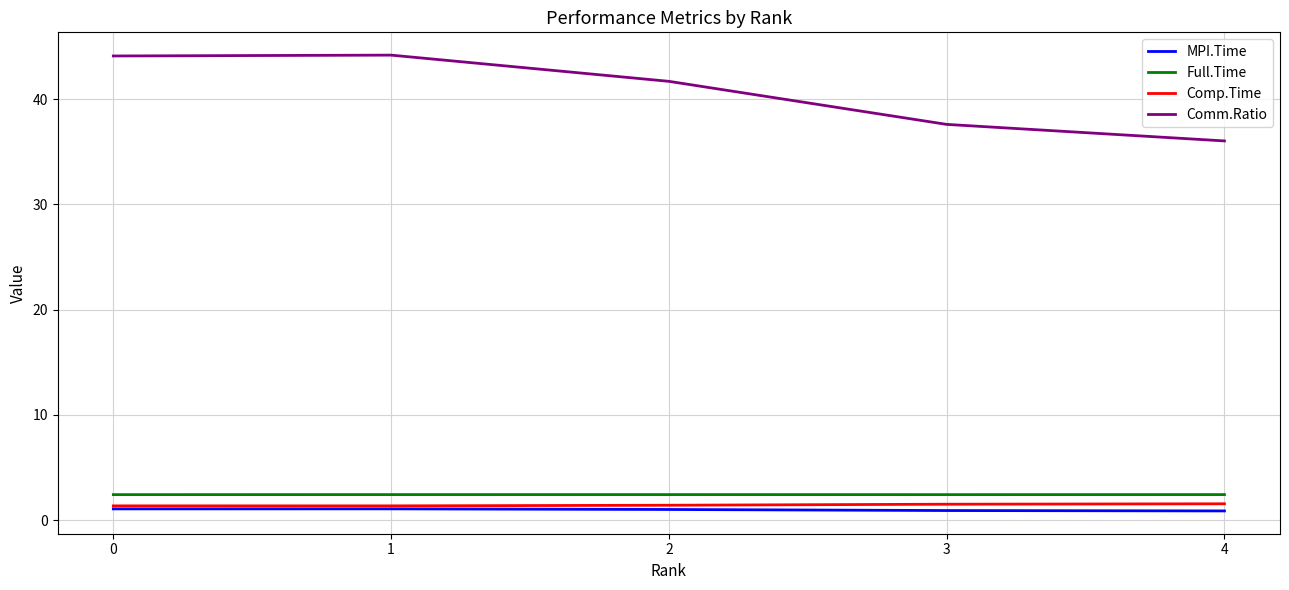

What is the difference between the second highest and minimum values in the Comp.Time series?

0.2